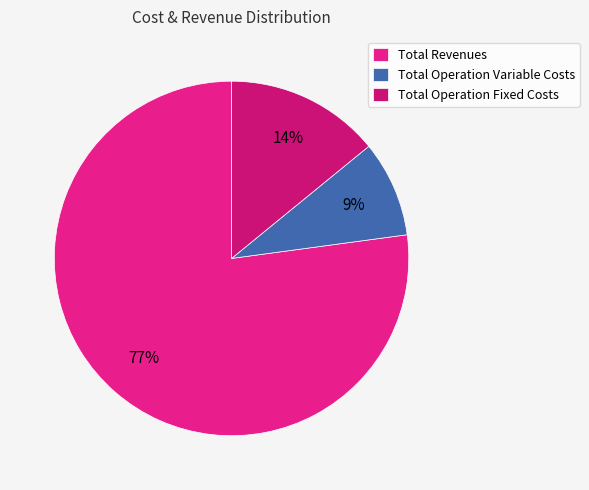

What is the majority slice?

Total Revenues